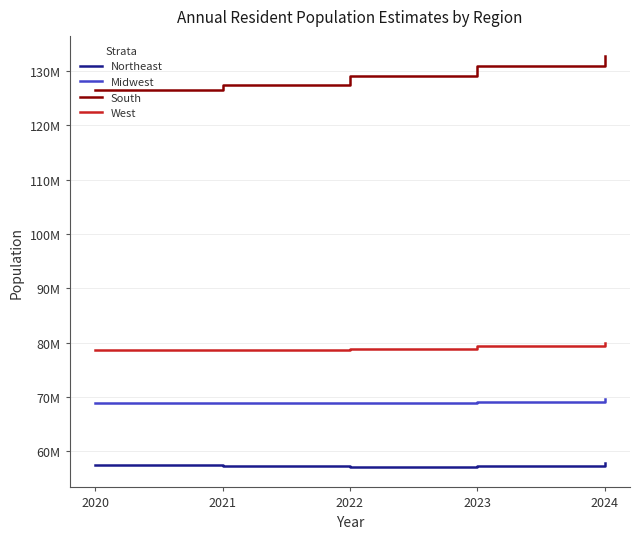

True or false: Midwest and West cross at least once.

False